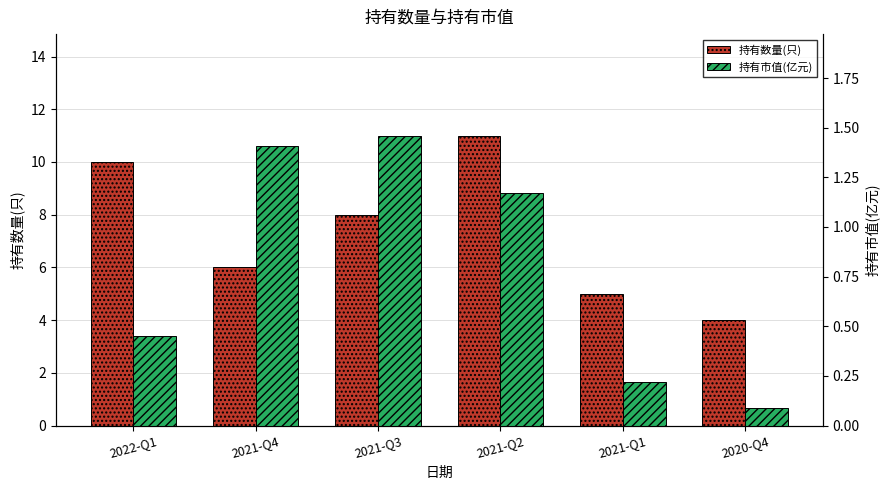

Which has a higher value, 2020-Q4 or 2021-Q3?

2021-Q3